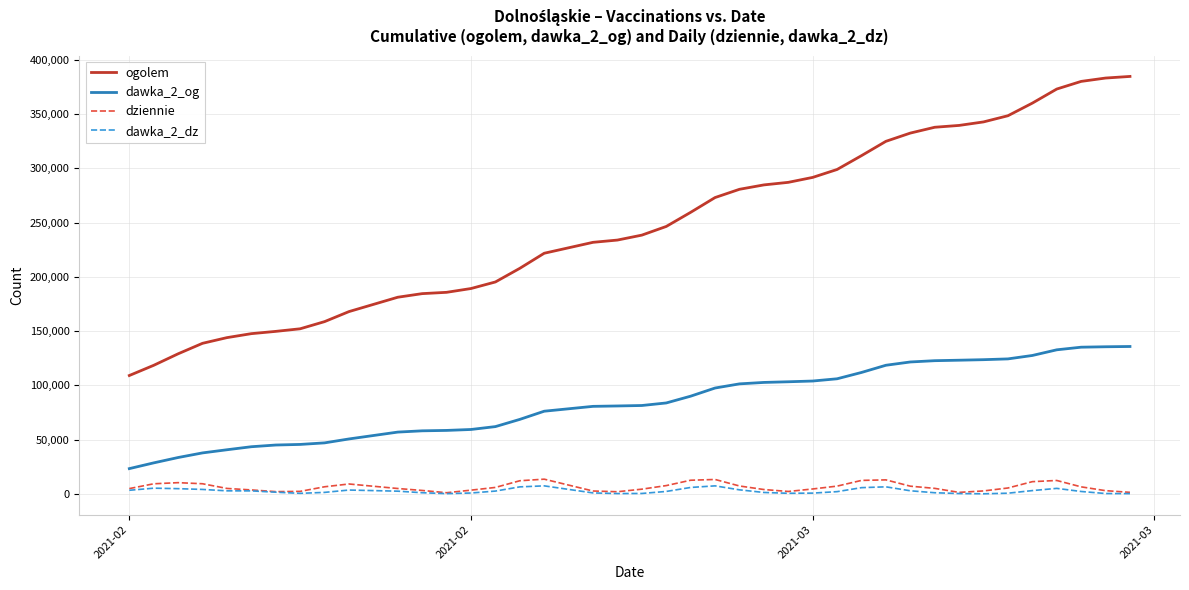

Which series has the largest total across all categories?

ogolem